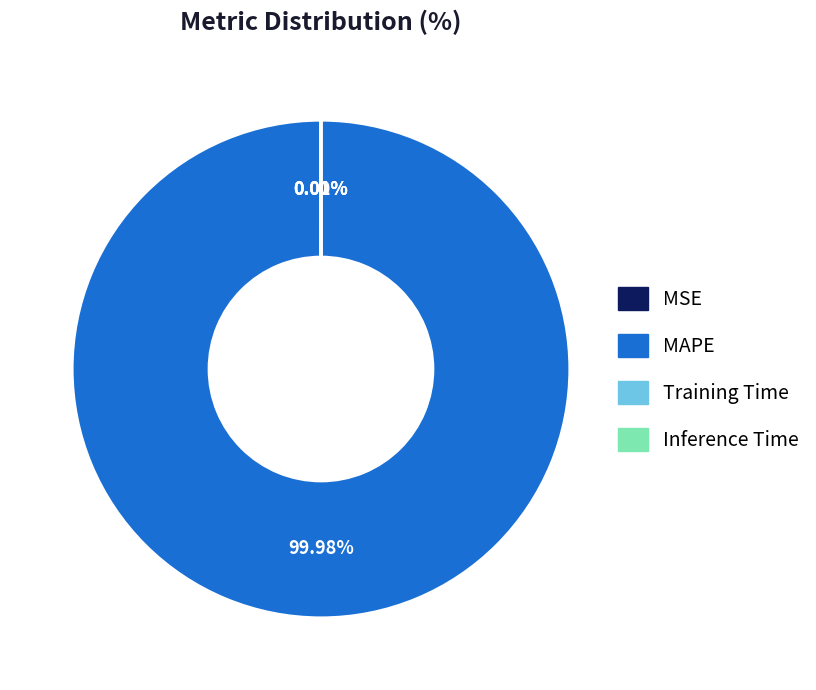

Is MAPE the majority of the pie?

Yes